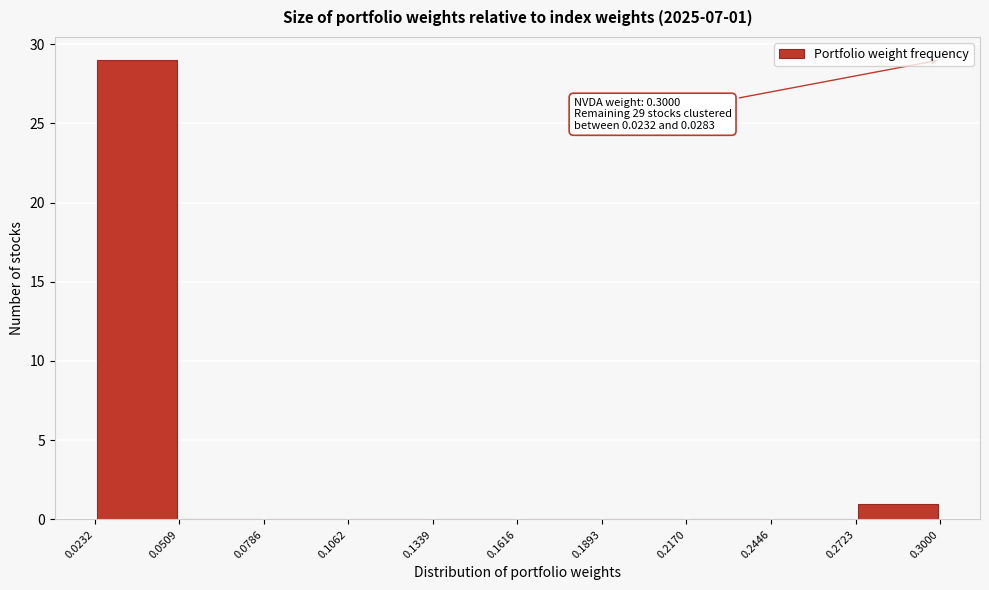

Which range on the x-axis has the tallest bar?

0.0232 to 0.0509